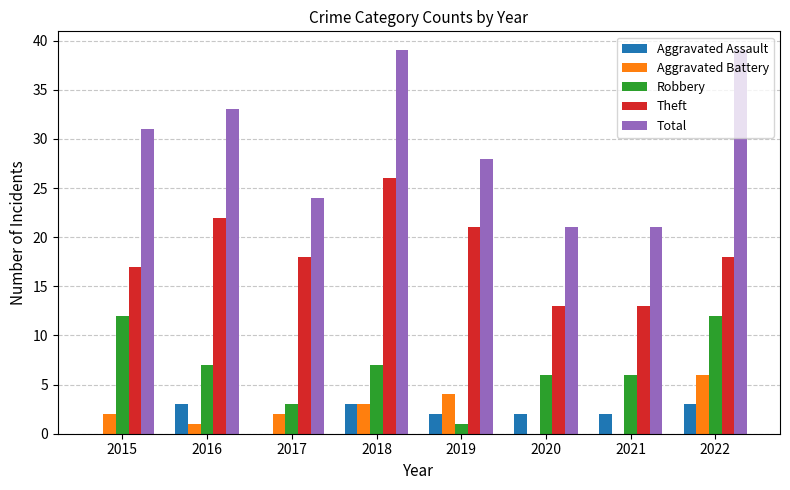

What is the maximum value shown in the chart?

39